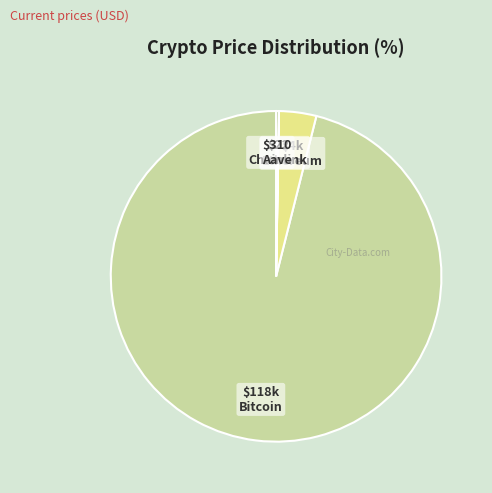

Is there any slice that represents more than half of the pie?

Yes